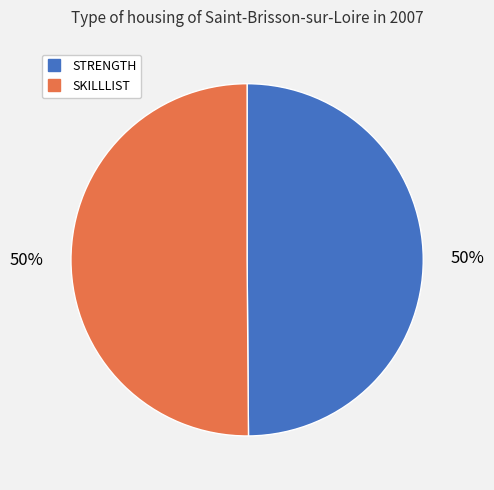

What is the ratio of the value at SKILLLIST to the value at STRENGTH?

1.0